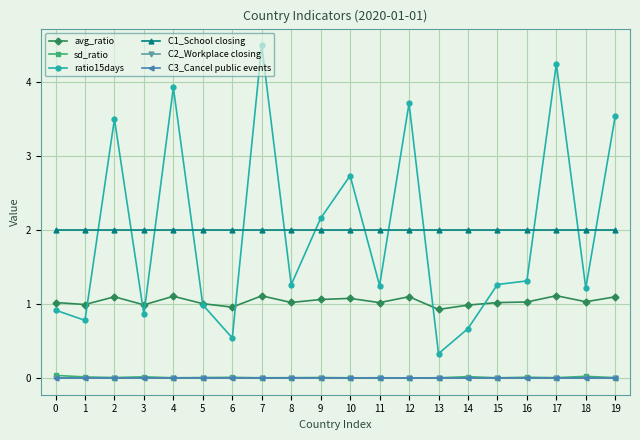

Reading right to left, transcribe all the data shown in this chart.

avg_ratio: 19=1.1	18=1.0	17=1.1	16=1.0	15=1.0	14=1.0	13=0.9	12=1.1	11=1.0	10=1.1	9=1.1	8=1.0	7=1.1	6=1.0	5=1.0	4=1.1	3=1.0	2=1.1	1=1.0	0=1.0
sd_ratio: 19=0.0	18=0.0	17=0.0	16=0.0	15=0.0	14=0.0	13=0.0	12=0.0	11=0.0	10=0.0	9=0.0	8=0.0	7=0.0	6=0.0	5=0.0	4=0.0	3=0.0	2=0.0	1=0.0	0=0.0
ratio15days: 19=3.5	18=1.2	17=4.2	16=1.3	15=1.3	14=0.7	13=0.3	12=3.7	11=1.2	10=2.7	9=2.2	8=1.3	7=4.5	6=0.5	5=1.0	4=3.9	3=0.9	2=3.5	1=0.8	0=0.9
C1_School closing: 19=2.0	18=2.0	17=2.0	16=2.0	15=2.0	14=2.0	13=2.0	12=2.0	11=2.0	10=2.0	9=2.0	8=2.0	7=2.0	6=2.0	5=2.0	4=2.0	3=2.0	2=2.0	1=2.0	0=2.0
C2_Workplace closing: 19=0.0	18=0.0	17=0.0	16=0.0	15=0.0	14=0.0	13=0.0	12=0.0	11=0.0	10=0.0	9=0.0	8=0.0	7=0.0	6=0.0	5=0.0	4=0.0	3=0.0	2=0.0	1=0.0	0=0.0
C3_Cancel public events: 19=0.0	18=0.0	17=0.0	16=0.0	15=0.0	14=0.0	13=0.0	12=0.0	11=0.0	10=0.0	9=0.0	8=0.0	7=0.0	6=0.0	5=0.0	4=0.0	3=0.0	2=0.0	1=0.0	0=0.0